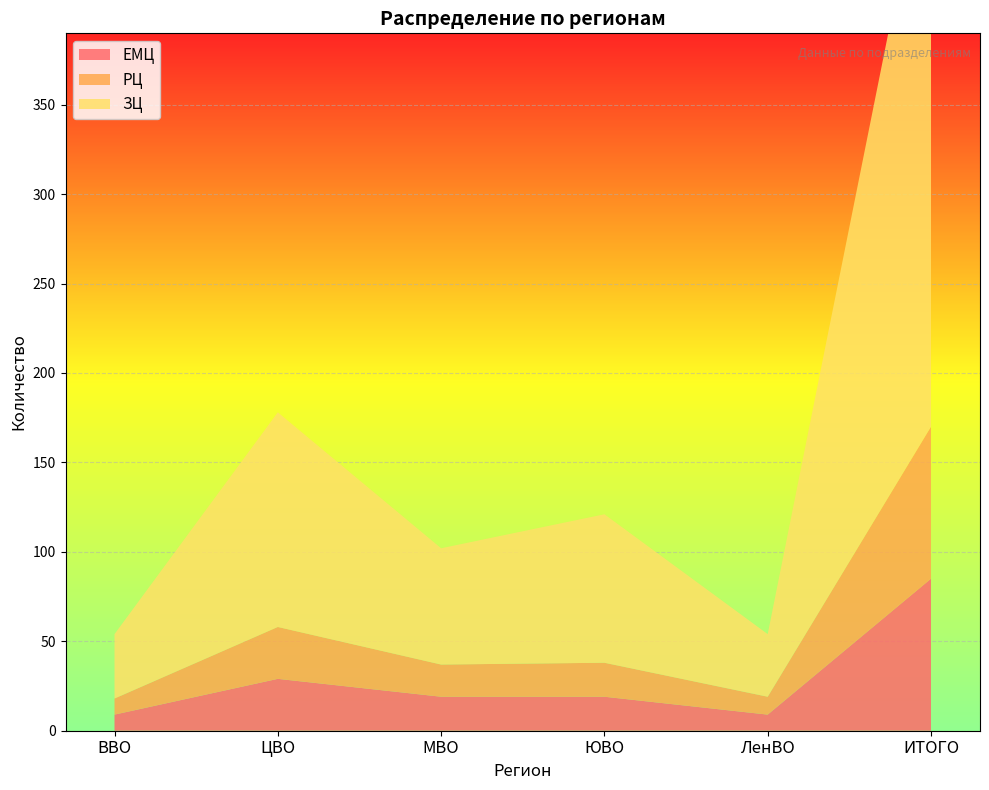

Reading right to left, what are all the values shown in this chart?

ЕМЦ: 85	9	19	19	29	9
РЦ: 85	10	19	18	29	9
ЗЦ: 339	35	83	65	120	36